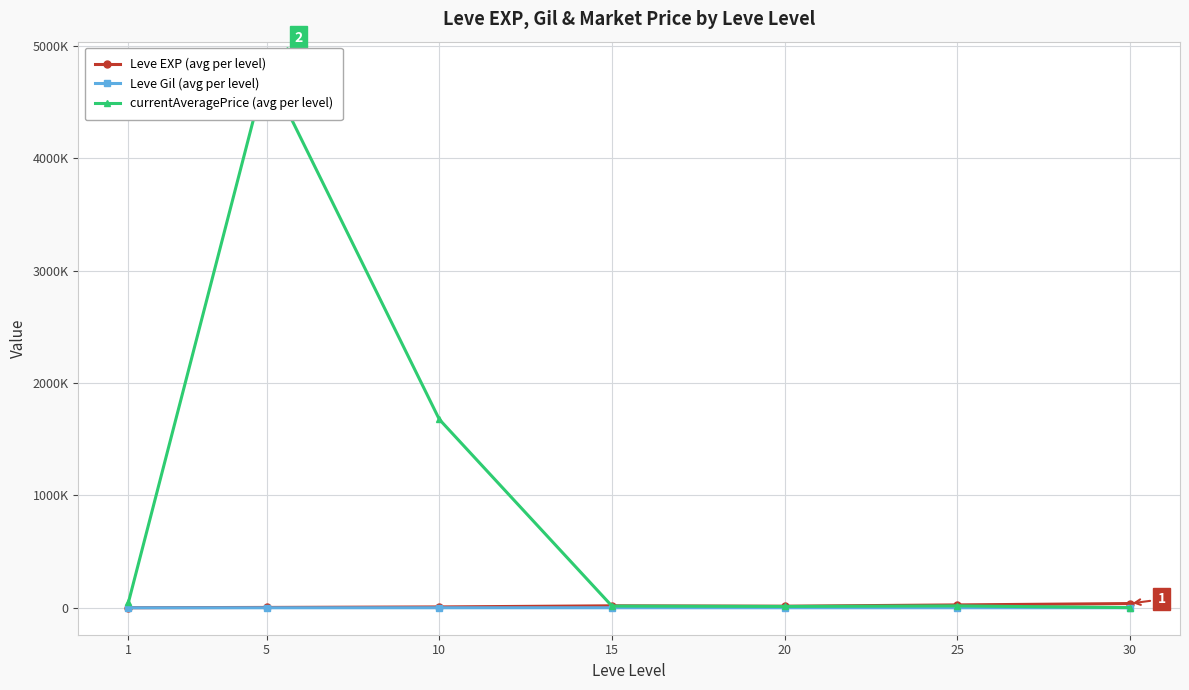

How many interior local valleys does the Leve EXP (avg per level) series have?

1